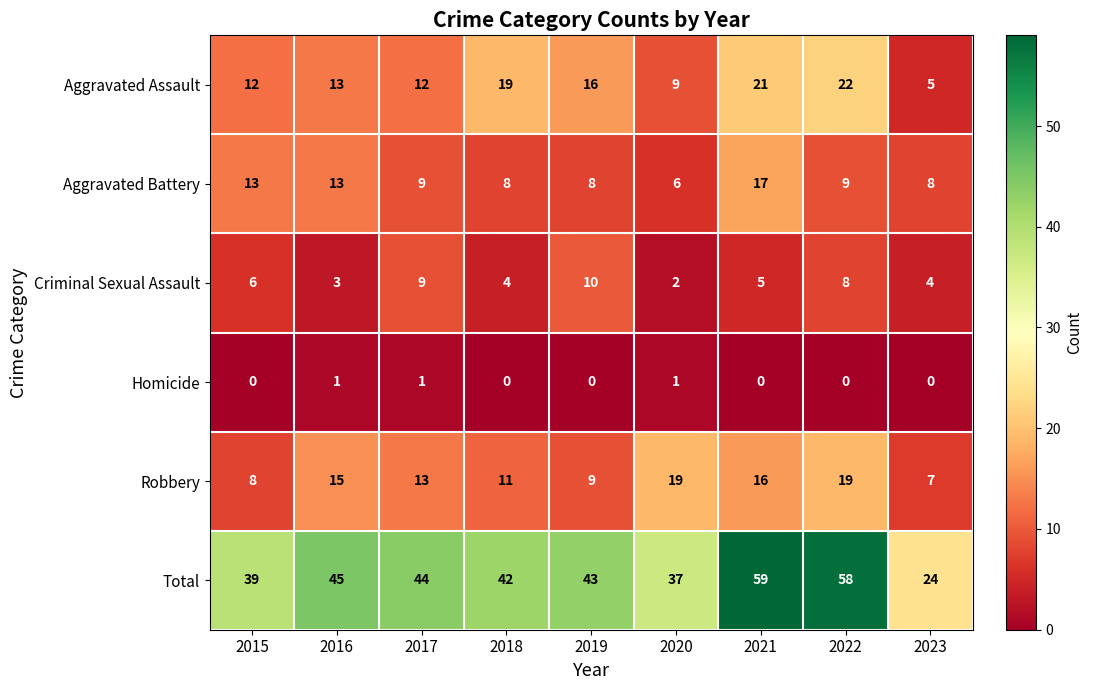

True or false: Total has a value of 14 at 2020.

False